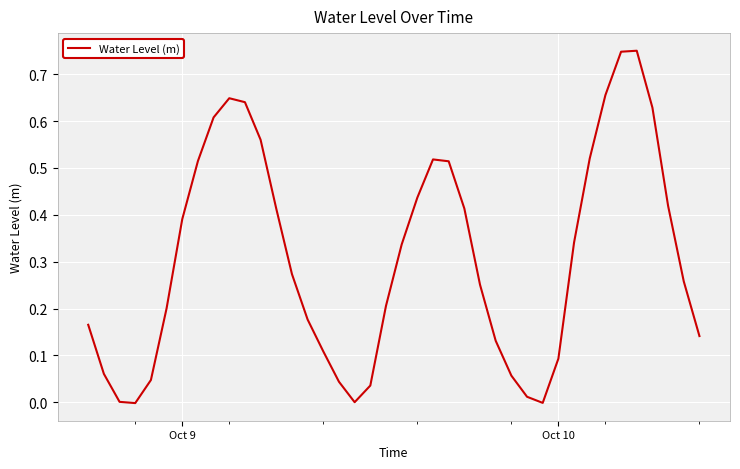

Is this an area chart (filled region under the line)?

No